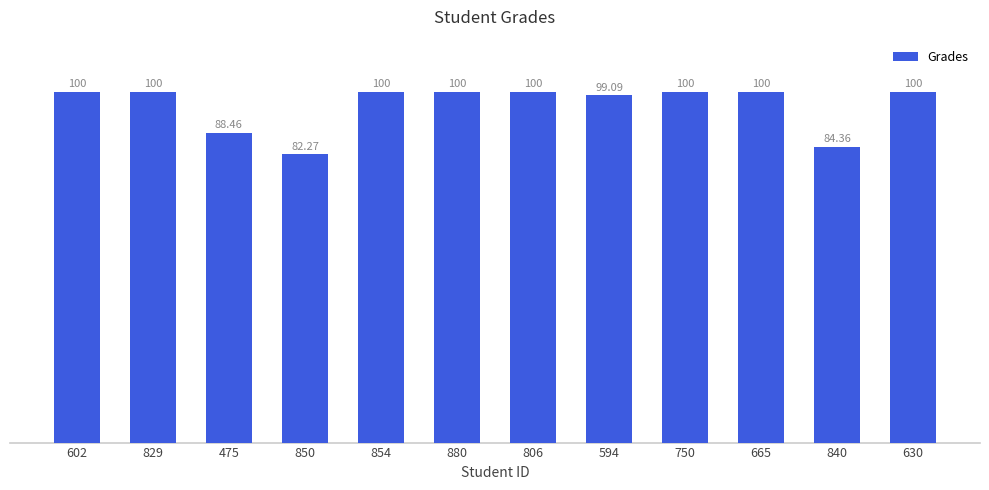

Reading right to left, transcribe all the data shown in this chart.

100.0	84.4	100.0	100.0	99.1	100.0	100.0	100.0	82.3	88.5	100.0	100.0